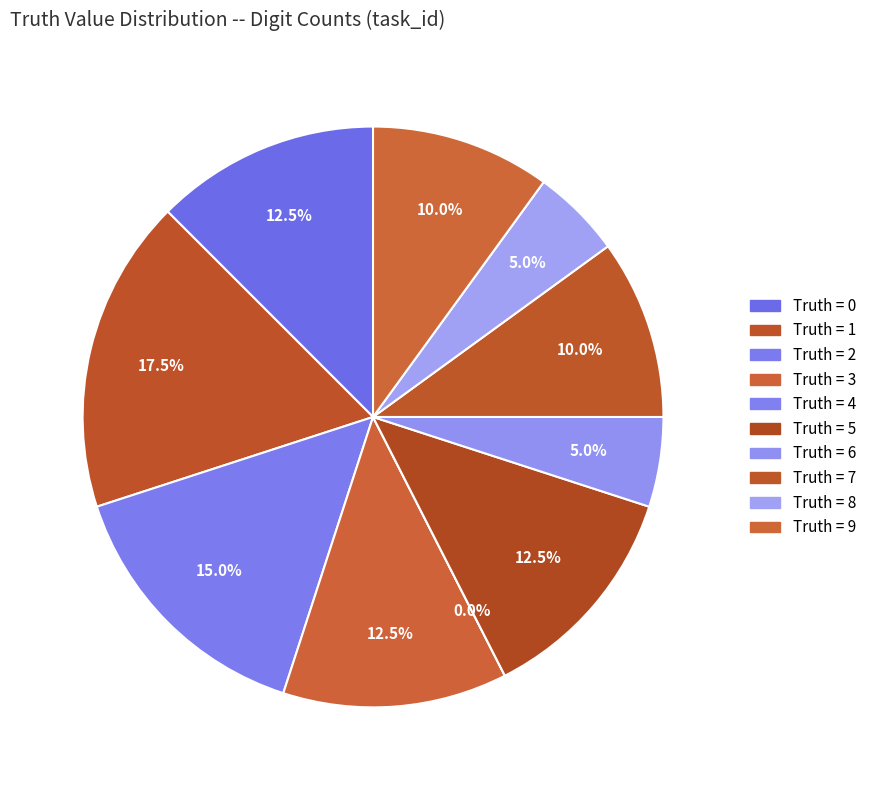

Combined, do 2 and 4 account for over 50%?

No